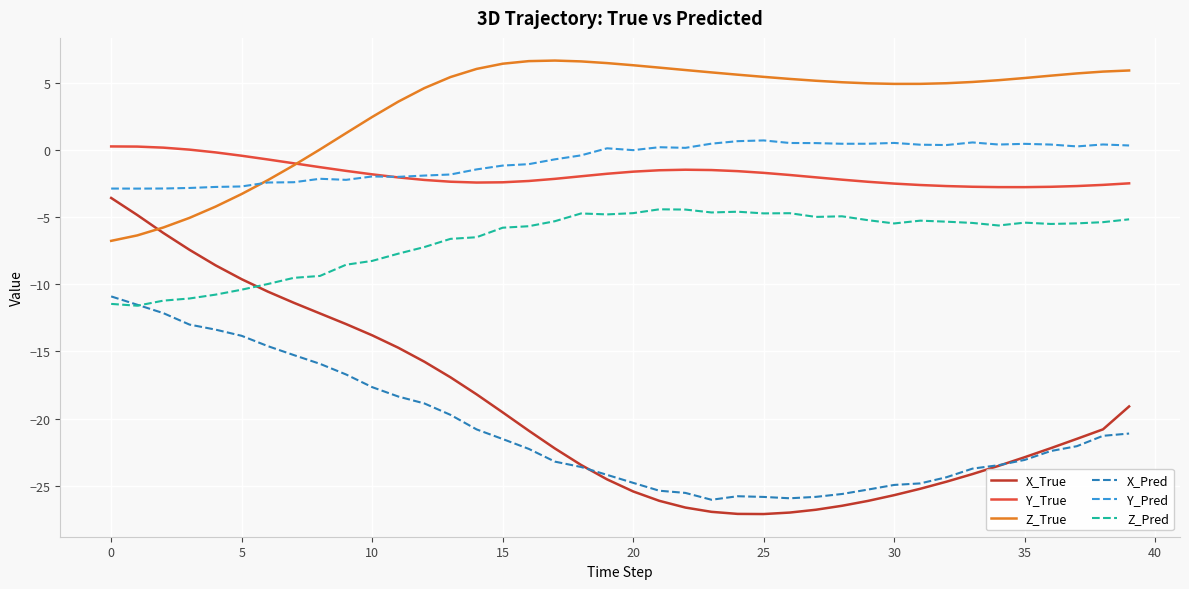

What is the difference between the maximum and second lowest values in the Z_Pred series?

7.0